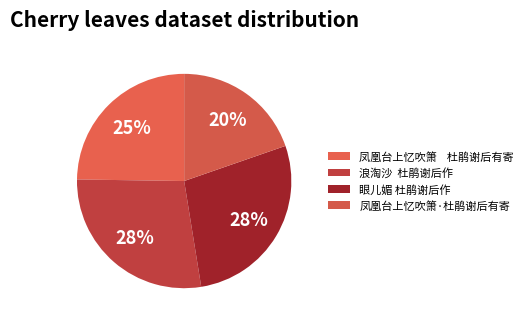

How many segments does this pie chart have?

4